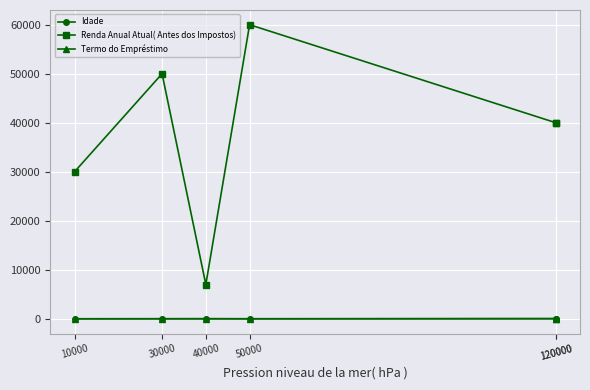

At 50000, list the series in order from smallest to largest.

Termo do Empréstimo, Idade, Renda Anual Atual( Antes dos Impostos)